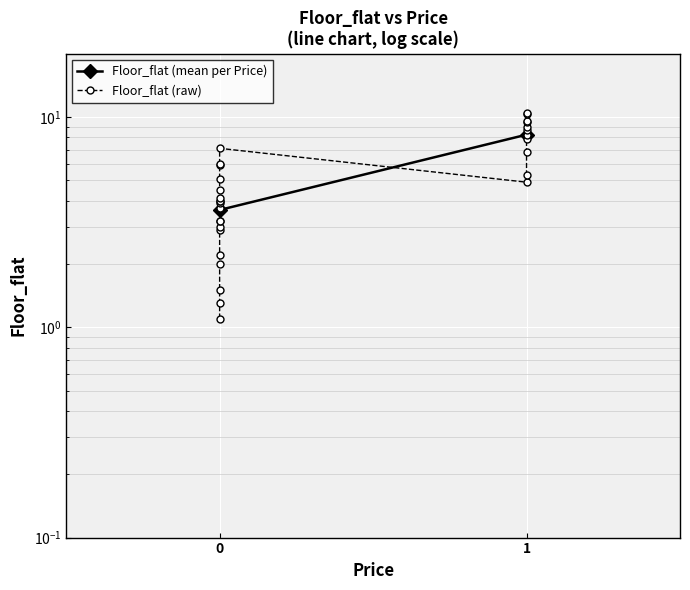

Reading right to left, transcribe all the data shown in this chart.

10.5	10.3	9.6	9.5	9.0	8.7	8.2	7.9	6.8	5.3	4.9	7.1	6.0	5.9	5.1	4.5	4.1	4.0	4.0	3.9	3.7	3.2	3.2	3.0	2.9	2.2	2.0	1.5	1.3	1.1